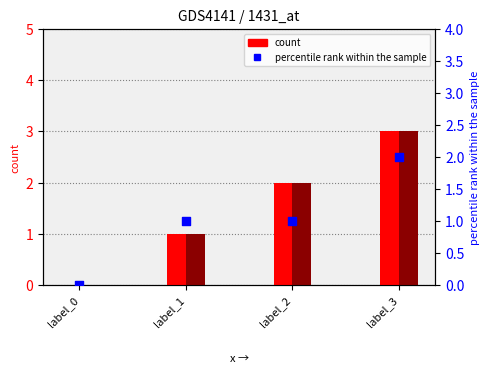

Which series reaches the minimum Y coordinate?

e (count)